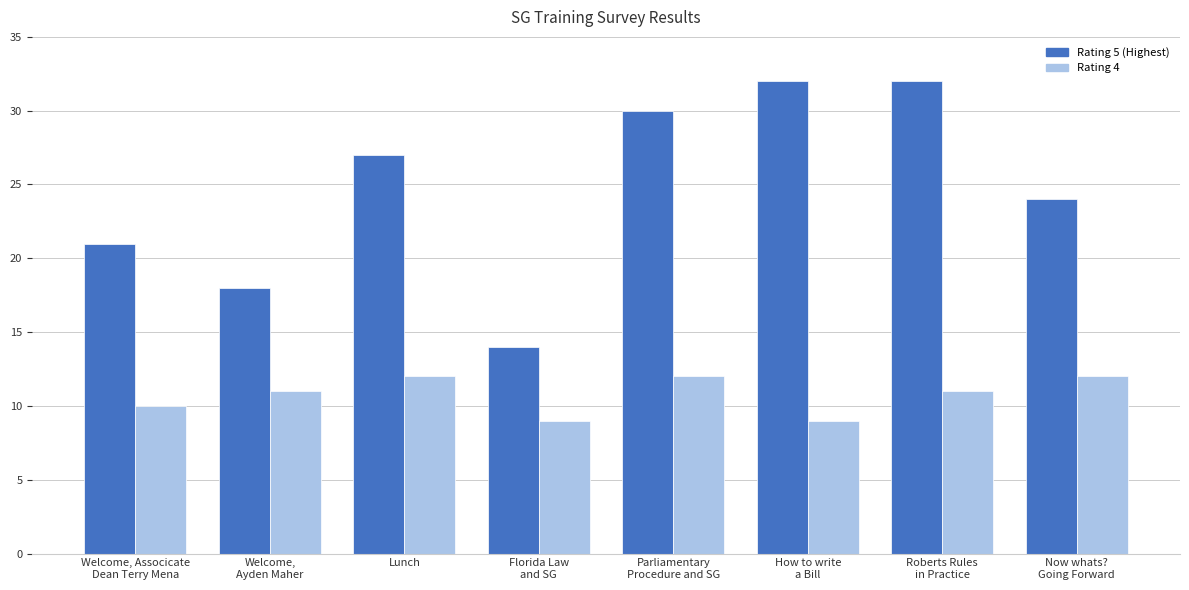

What is the difference between the maximum and minimum values in the Rating 5 (Highest) series?

18